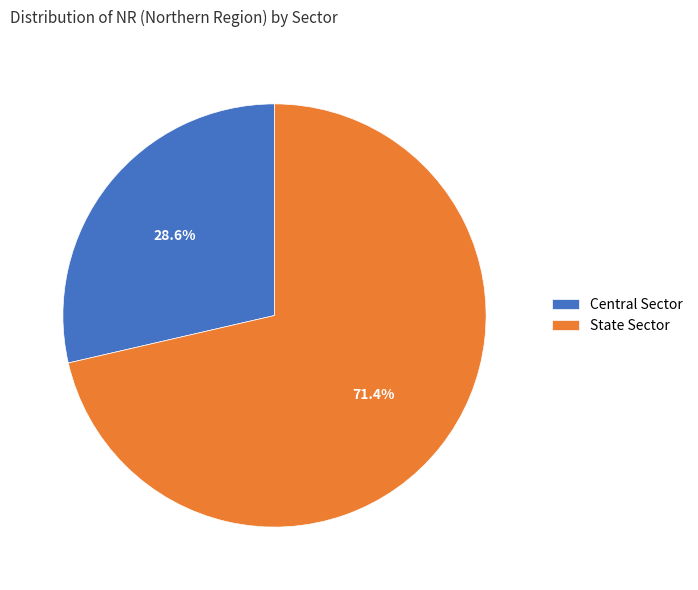

What percentage is NOT represented by Central Sector?

71.4%